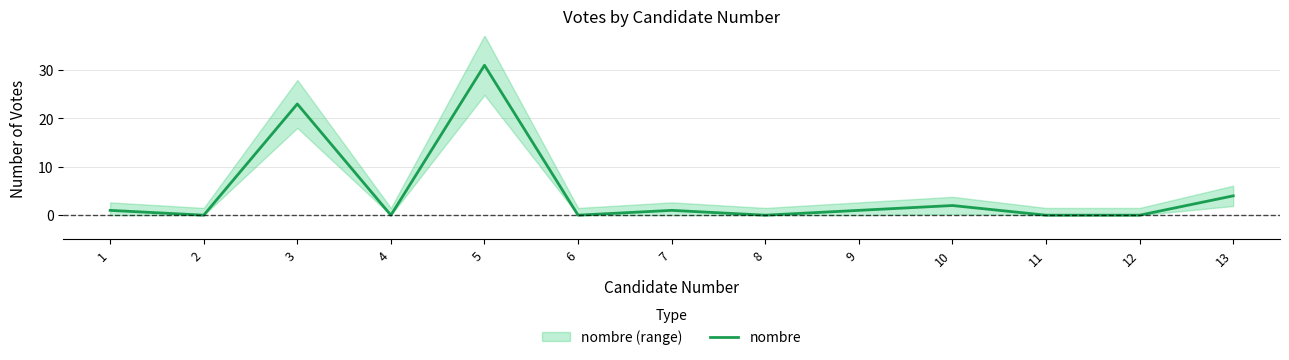

What is the change in value from 1 to 13?

+3